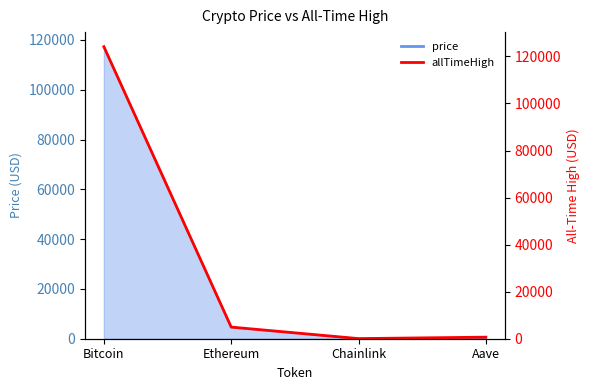

What value does the data have at Ethereum?

4946.1